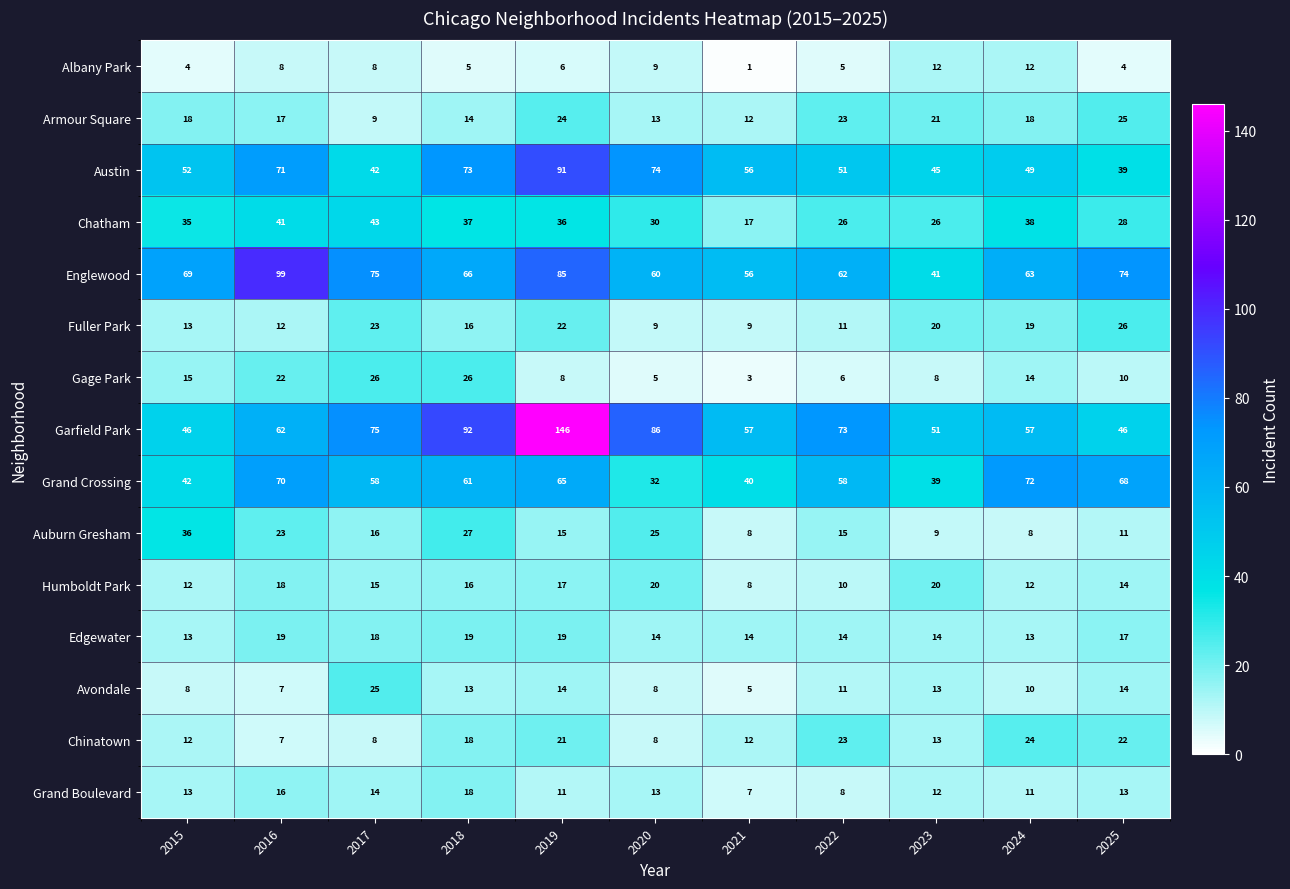

How many data points in Englewood are less than 66?

5